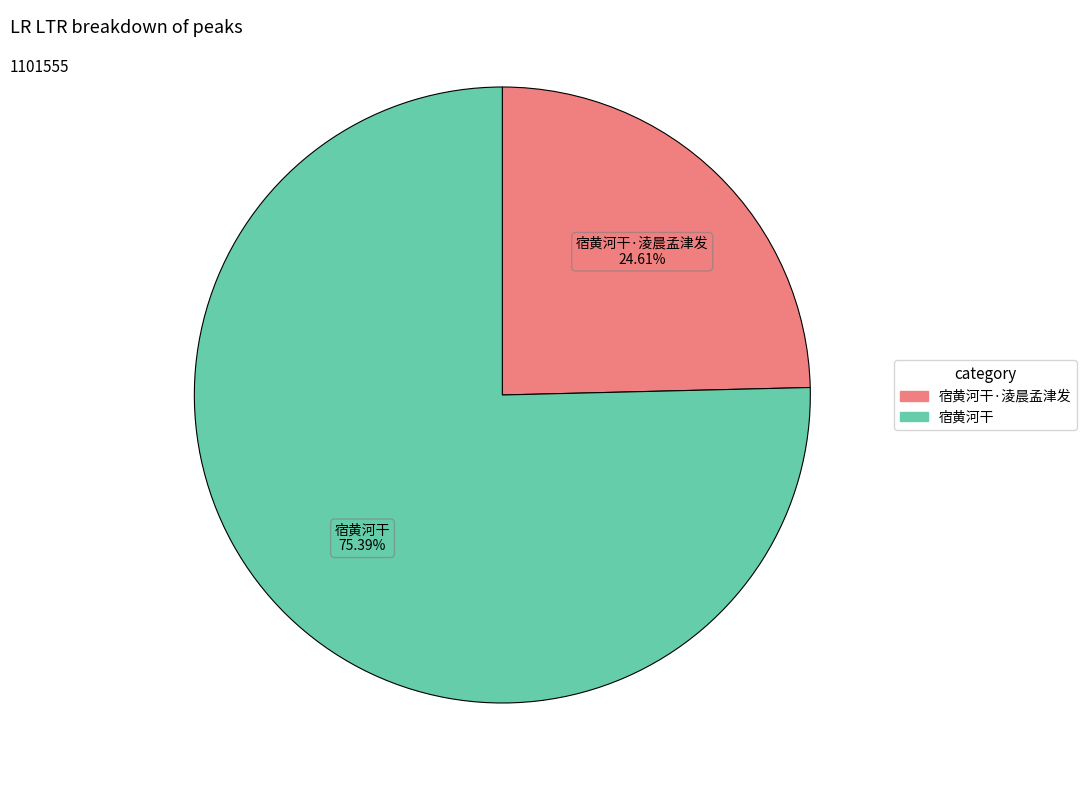

Is there a majority slice in this chart?

Yes